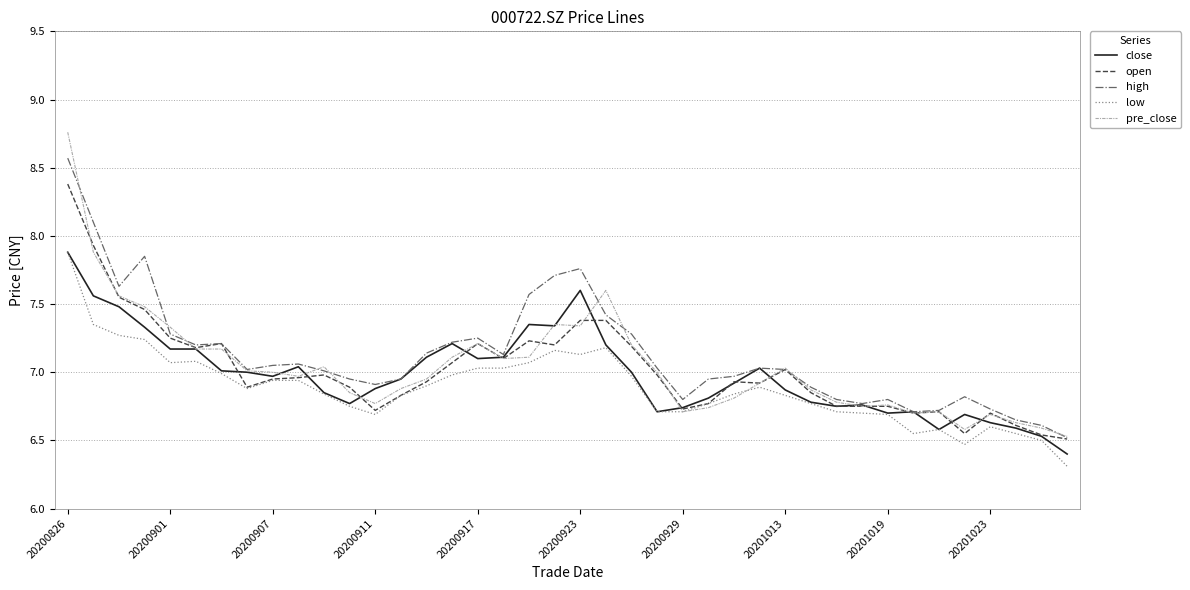

True or false: open and pre_close cross at least once.

True